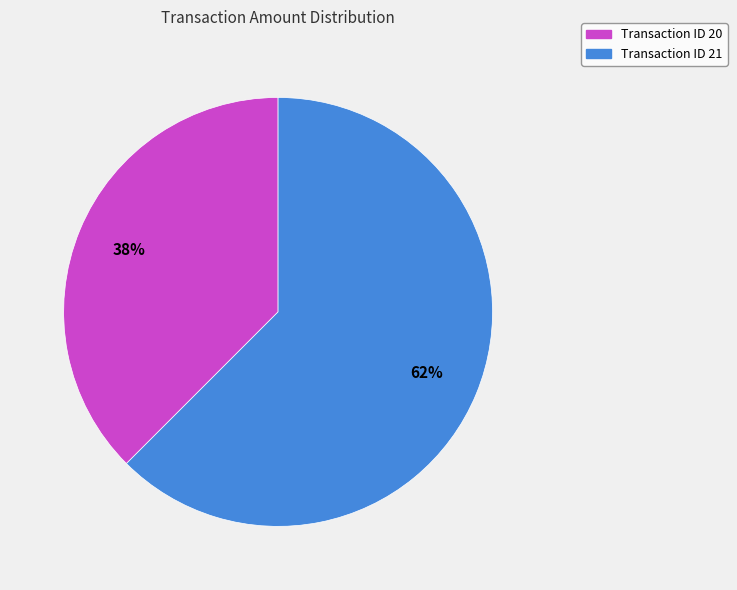

Is there any slice that represents more than half of the pie?

Yes